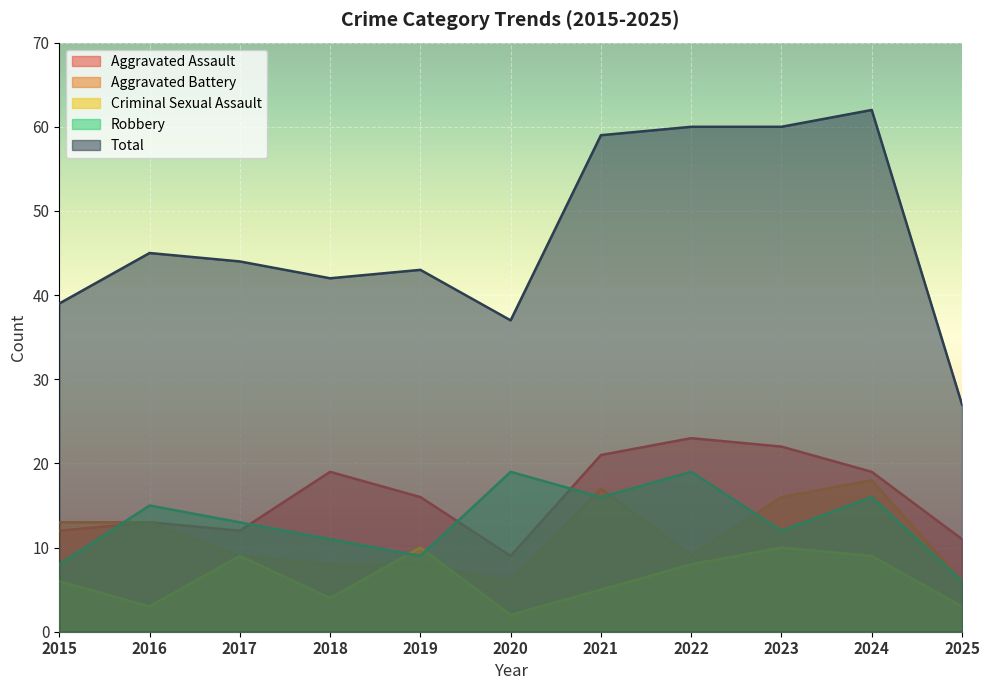

Which series has the widest spread of values?

Total